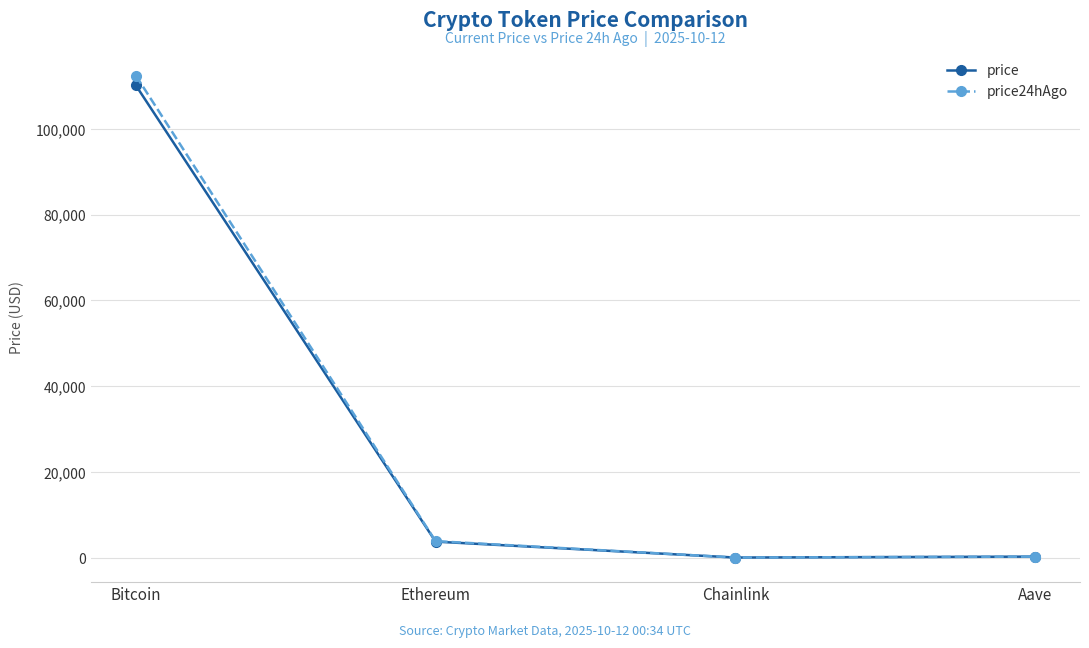

Is this an area chart (filled region under the line)?

No